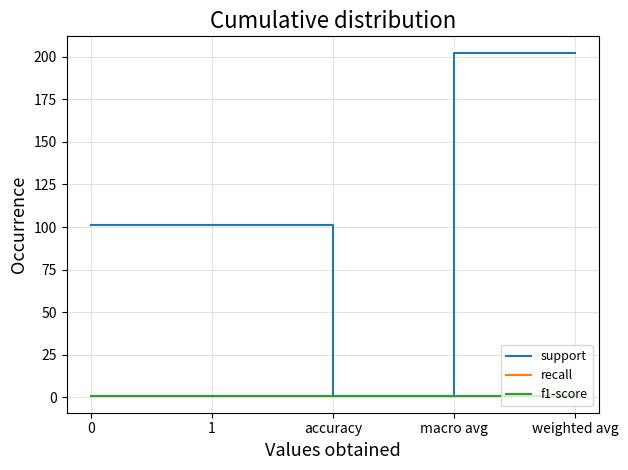

Reading left to right, extract all data points from this chart.

support: 0=101.0	1=101.0	accuracy=0.9	macro avg=202.0	weighted avg=202.0
recall: 0=0.9	1=0.9	accuracy=0.9	macro avg=0.9	weighted avg=0.9
f1-score: 0=0.9	1=0.9	accuracy=0.9	macro avg=0.9	weighted avg=0.9